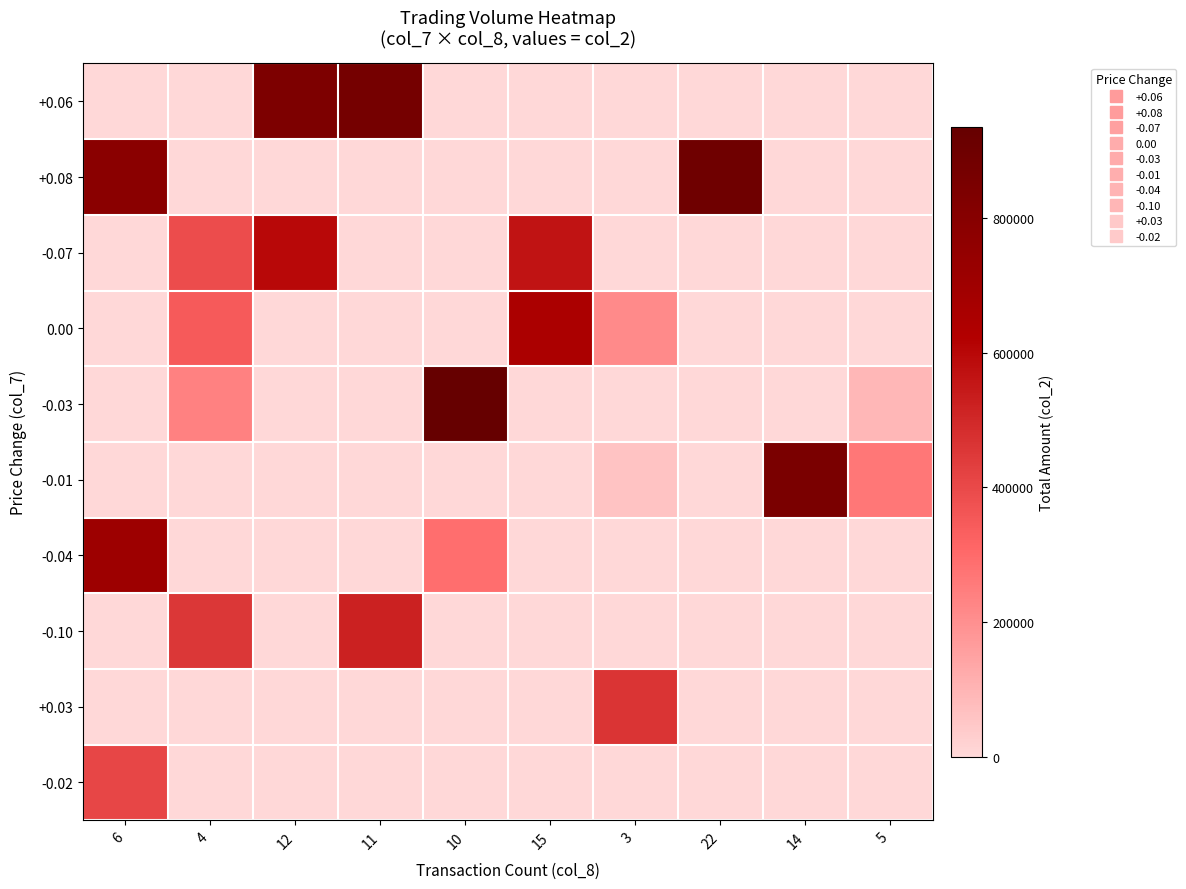

Rank the series by their maximum value, from lowest to highest.

-0.02, +0.03, -0.10, -0.07, 0.00, -0.04, -0.01, +0.06, +0.08, -0.03